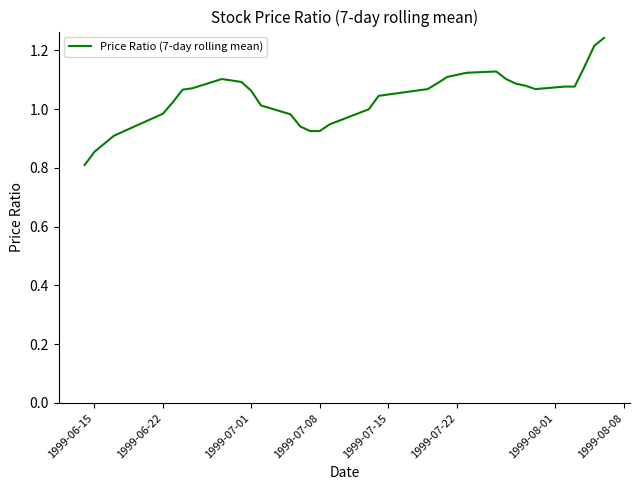

What is the minimum value shown in the chart?

0.8